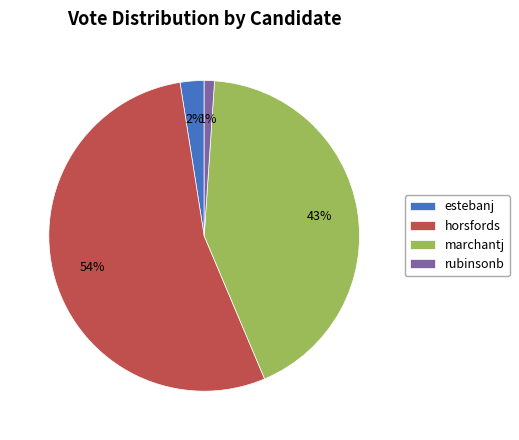

Rank the categories by value from highest to lowest.

horsfords, marchantj, estebanj, rubinsonb